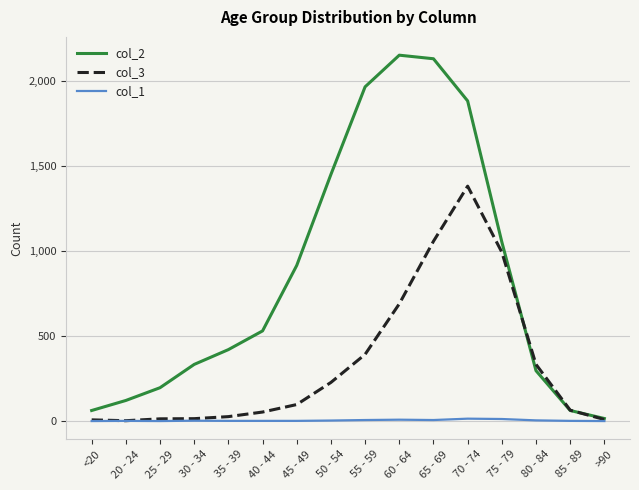

How many distinct data groups are displayed?

3